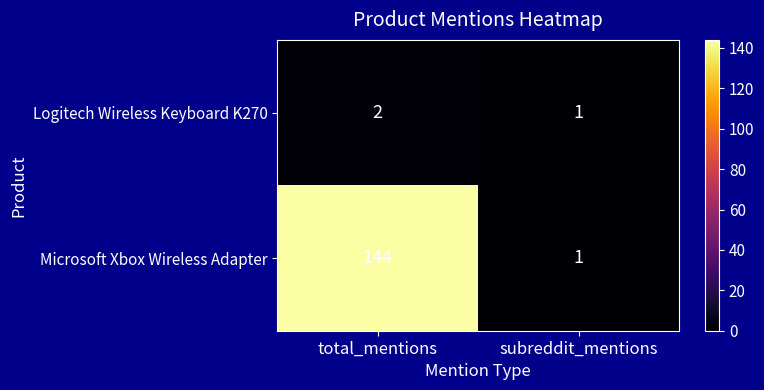

What is the sum of the Logitech Wireless Keyboard K270 values at subreddit_mentions and total_mentions?

3